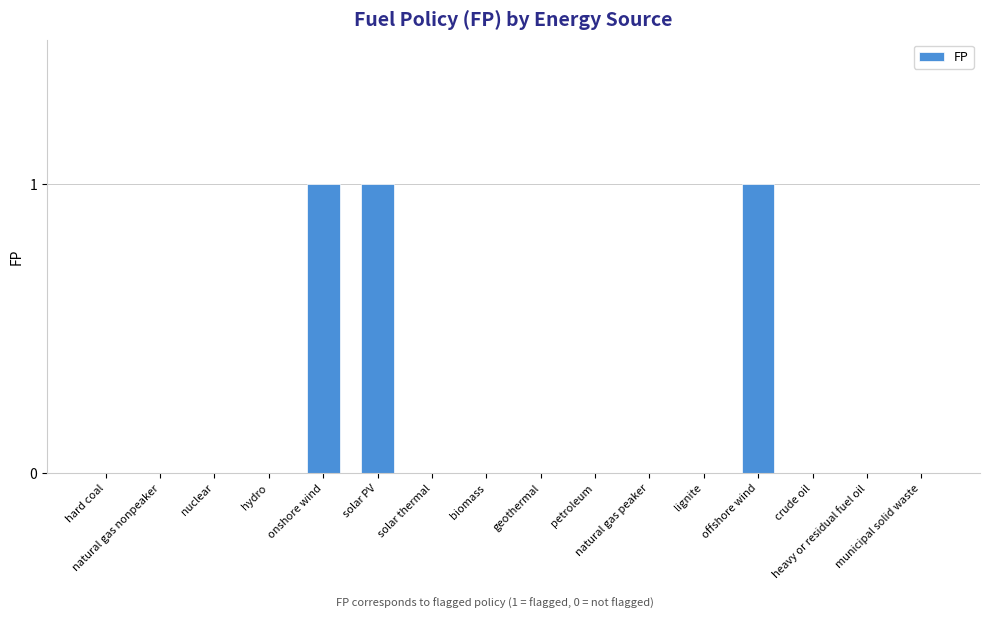

What is the sum of all values?

3